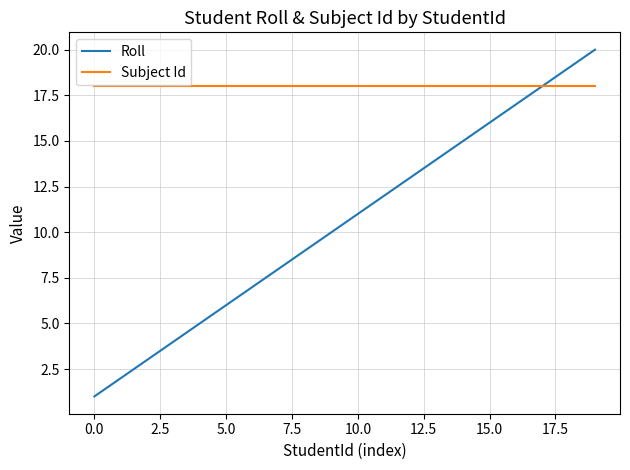

Which series has the largest range (max minus min)?

Roll